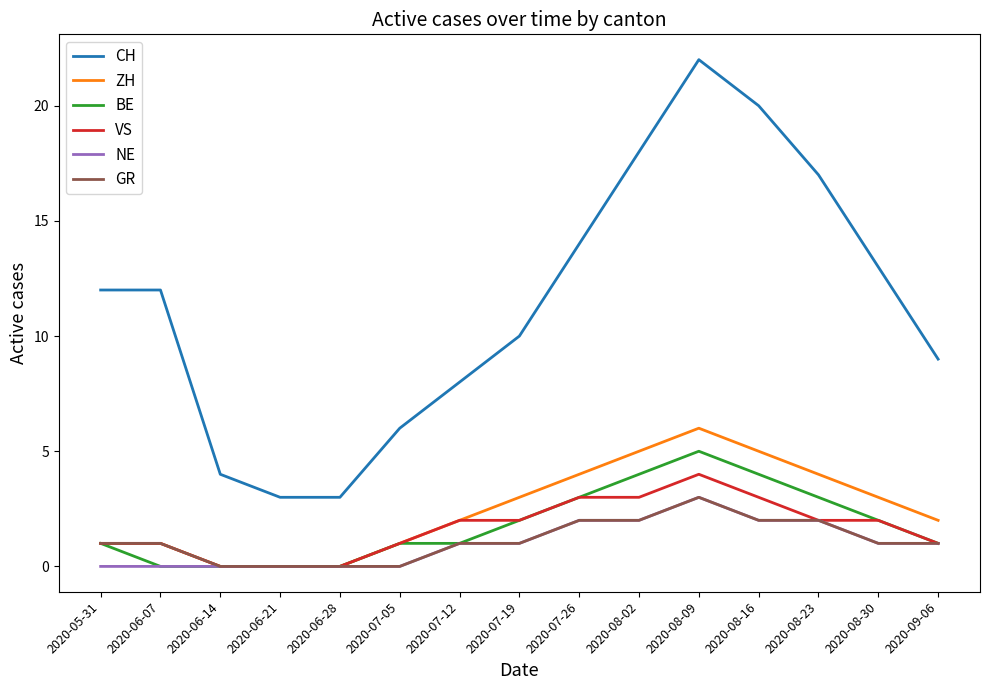

What is the difference between the maximum and minimum values in the GR series?

3